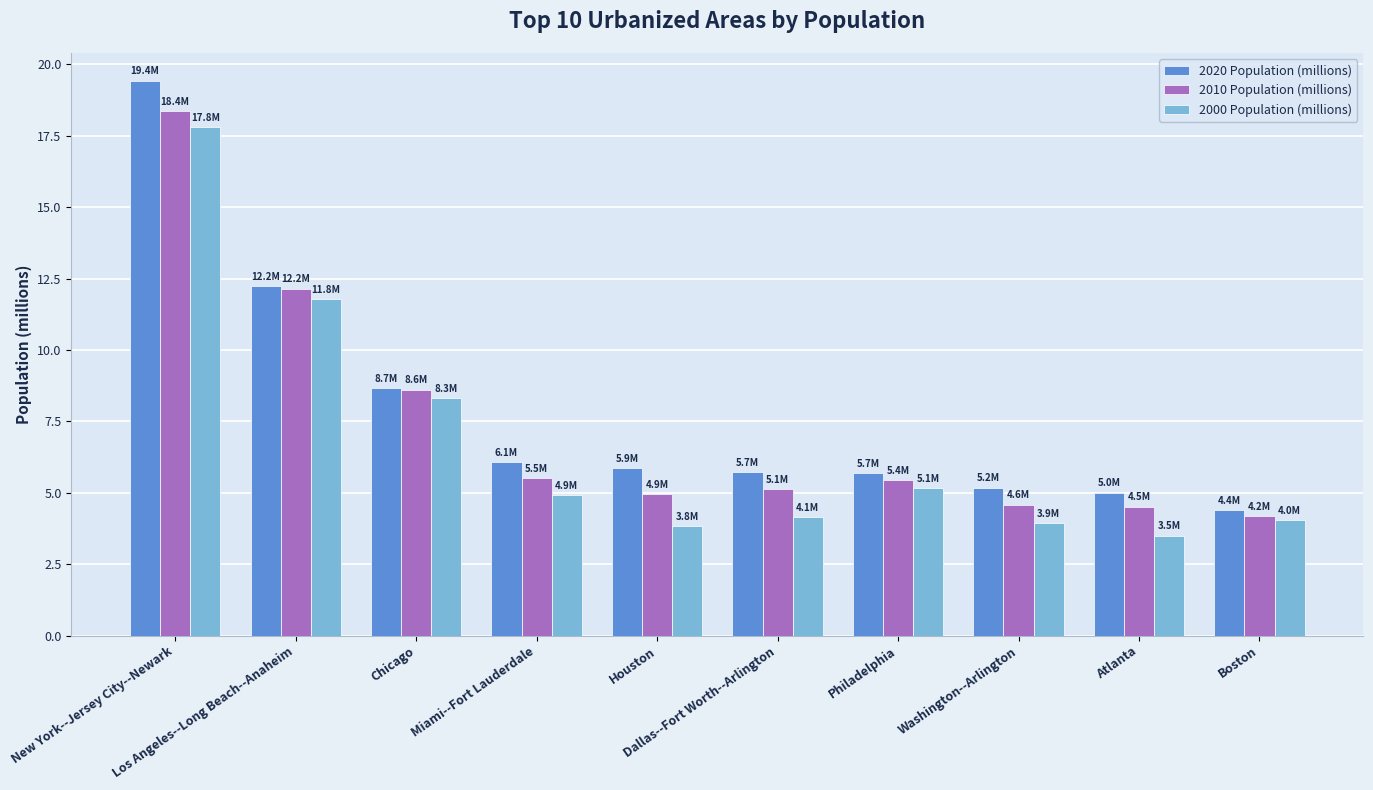

Is it true that 2000 Population (millions) equals 18.0 at Los Angeles--Long Beach--Anaheim?

False